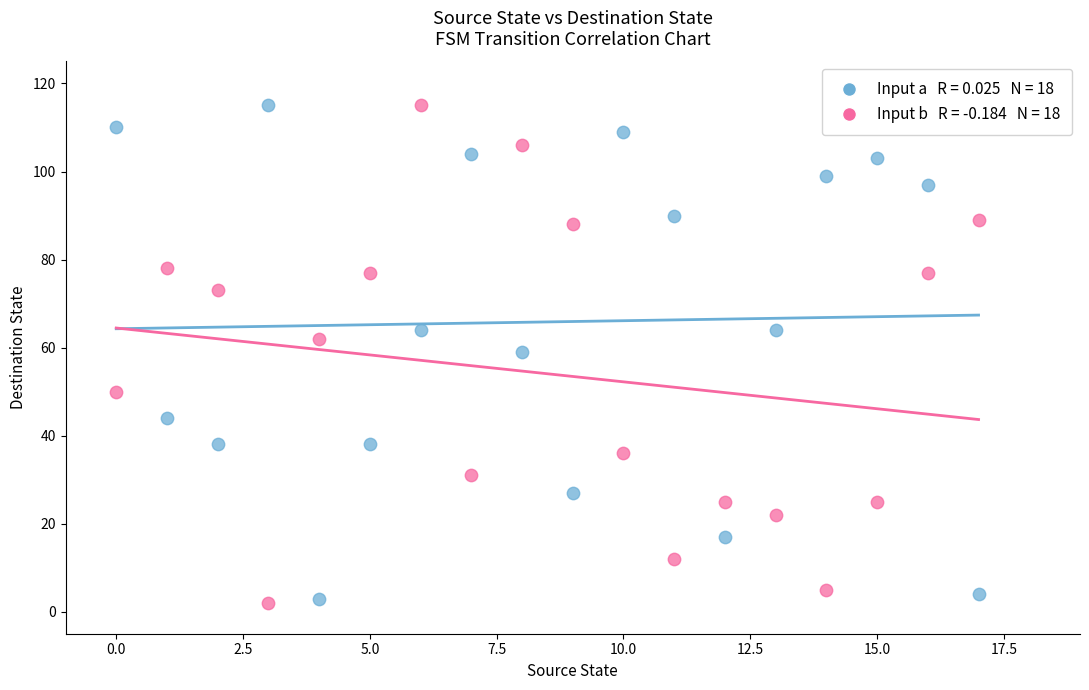

Across all data points, what is the range of Y values (max minus min)?

113